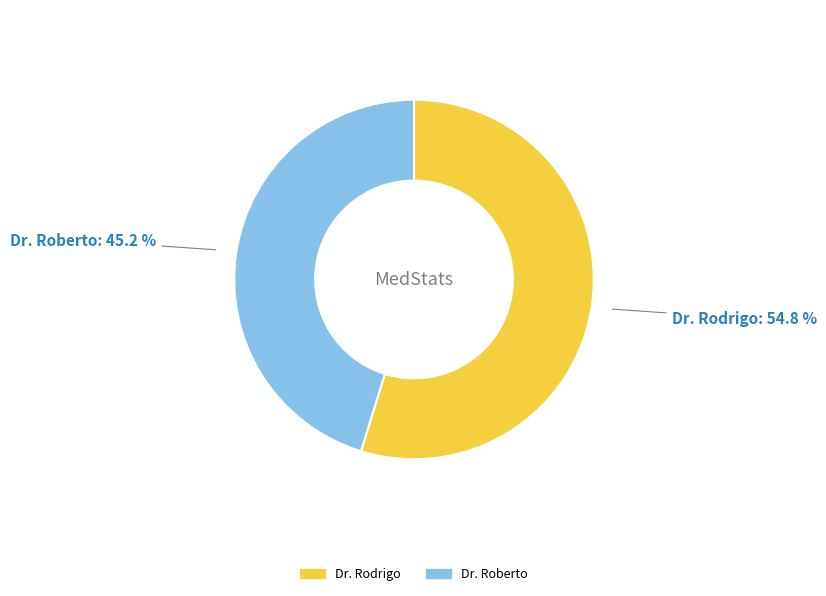

Does Dr. Rodrigo account for over 50% of the chart?

Yes